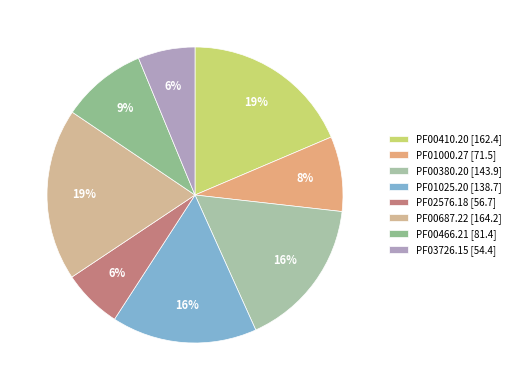

Is there any slice that represents more than half of the pie?

No